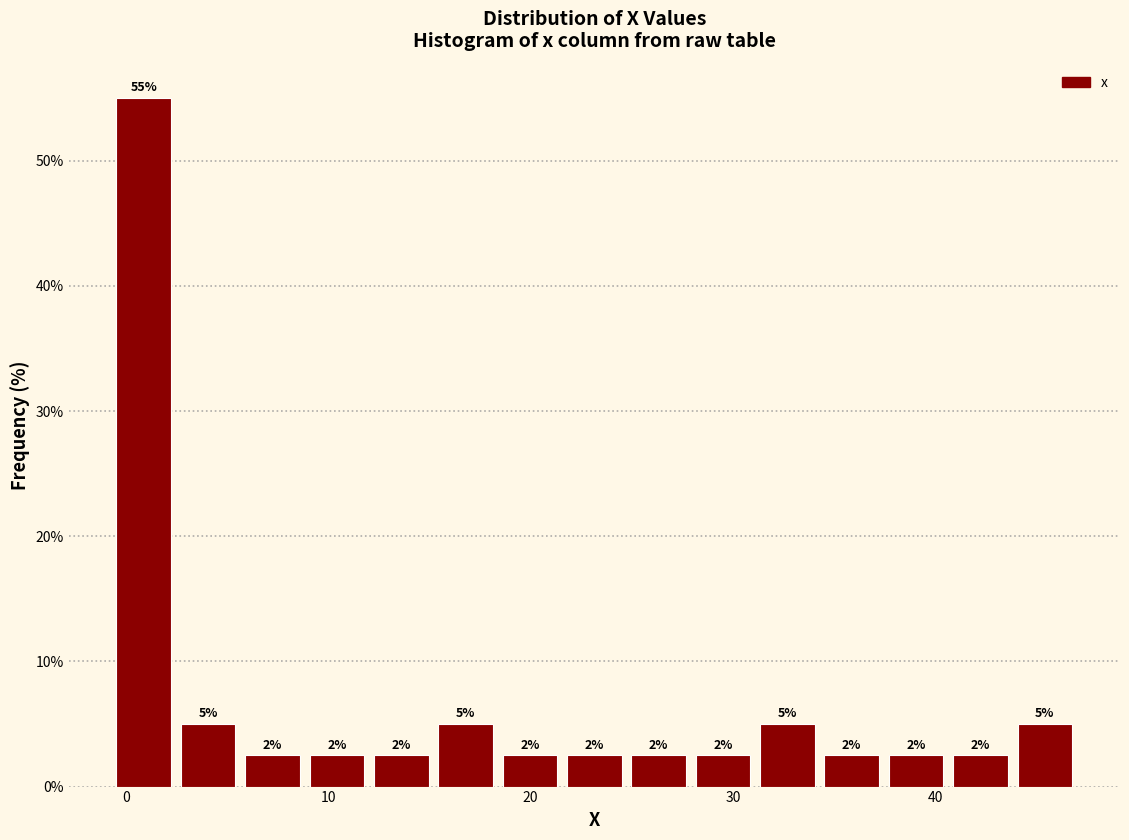

Read against the x-axis, roughly where is the centre of the tallest bar?

1